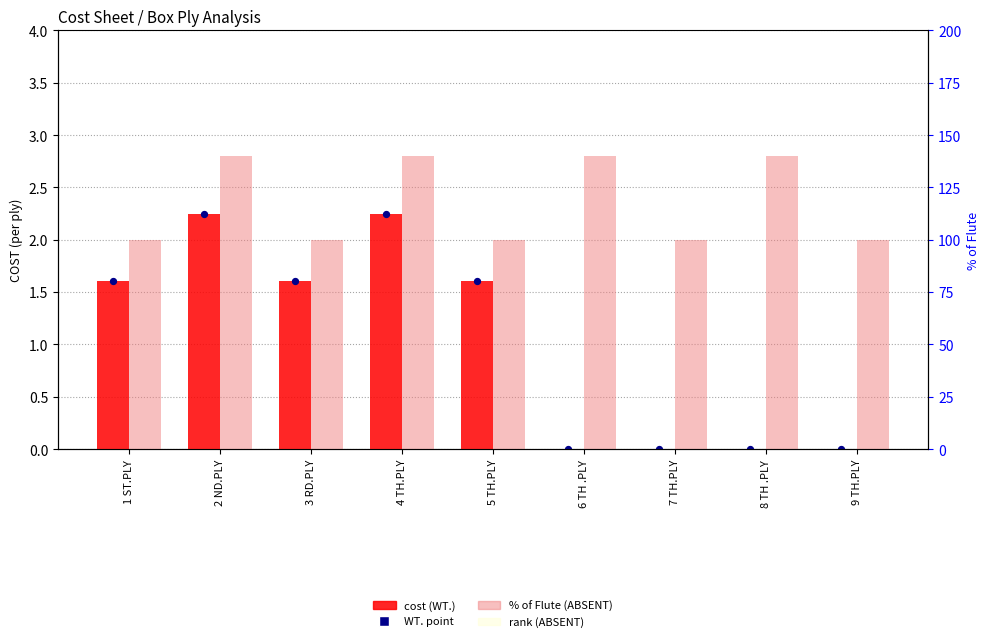

Which series contains the highest Y value?

% of Flute